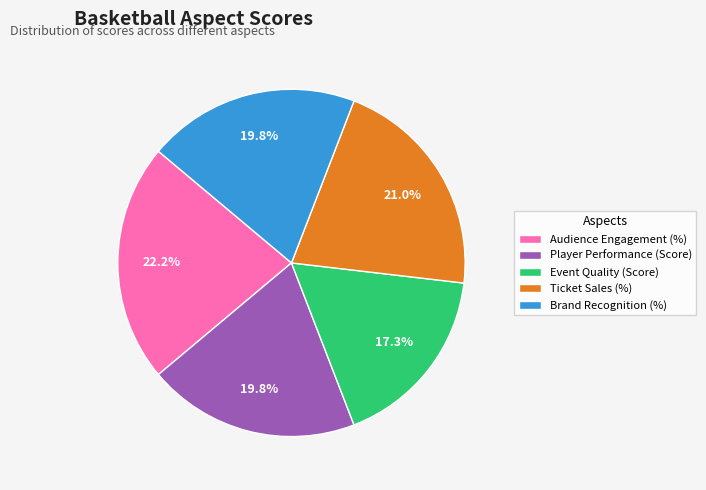

Approximately how many times larger is the value at Audience Engagement (%) compared to Ticket Sales (%)?

1.1